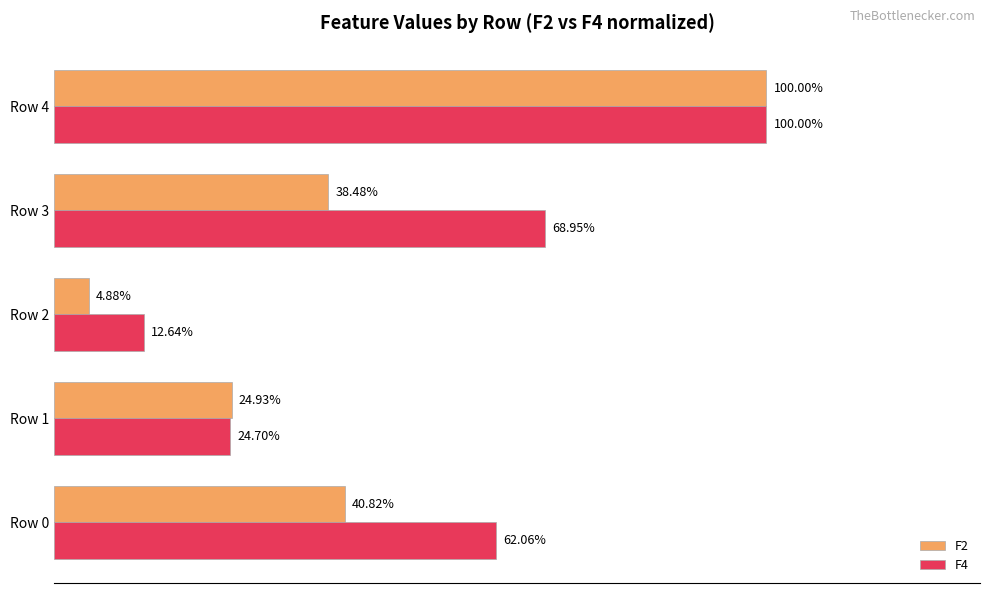

At which category is the sum across all series the highest?

Row 4